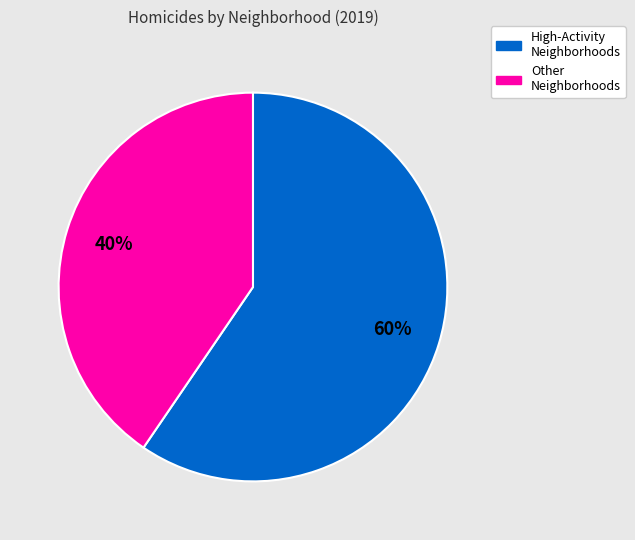

To the nearest percent, what is the average slice percentage?

50%